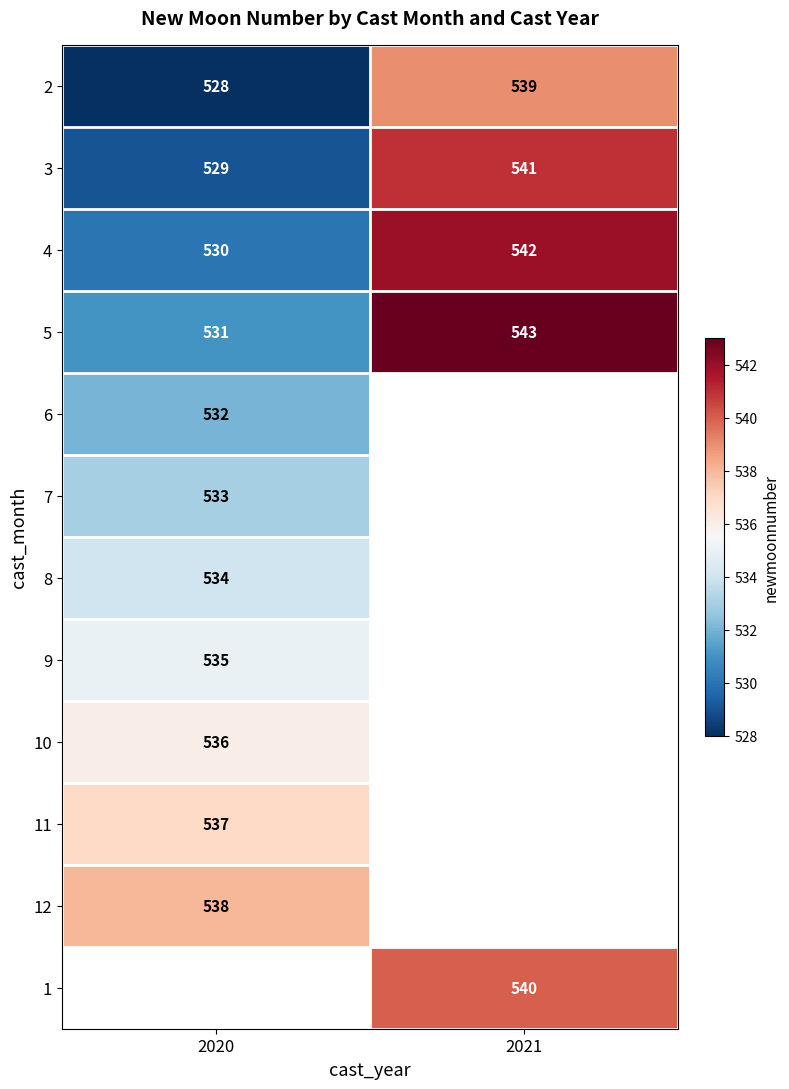

What is the sum of all 4 values?

1072